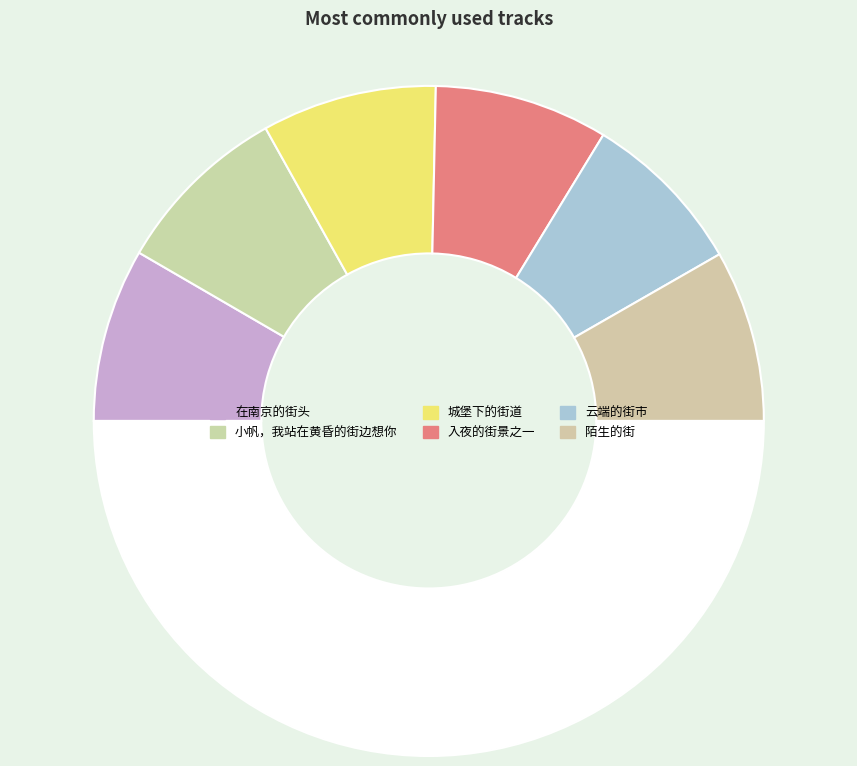

To the nearest percent, what is the average slice percentage?

17%